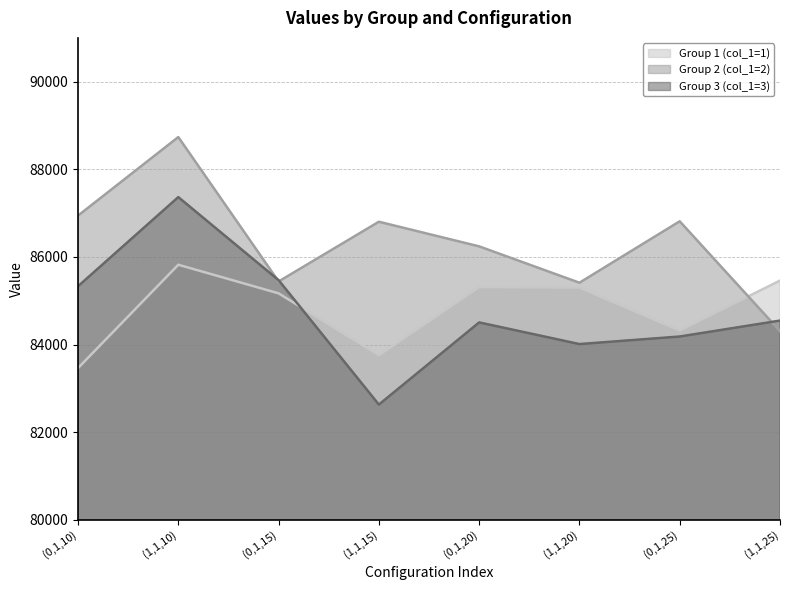

Read the Group 1 (col_1=1) value at (0,1,10).

83463.0